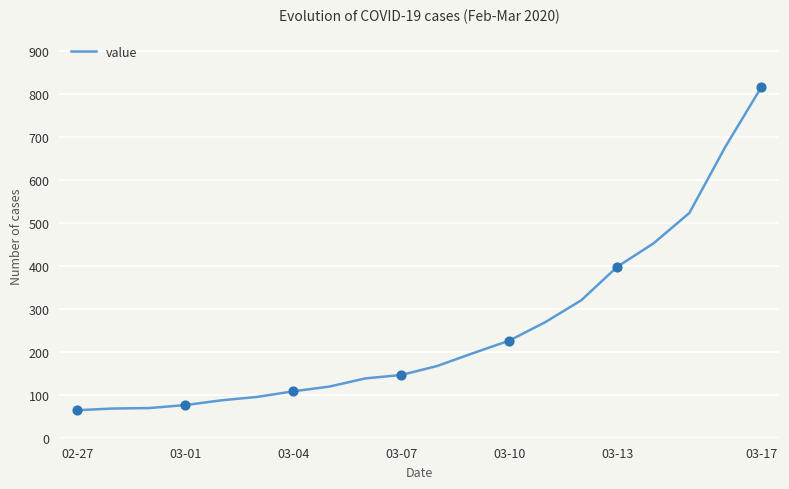

What is the smallest value displayed?

64